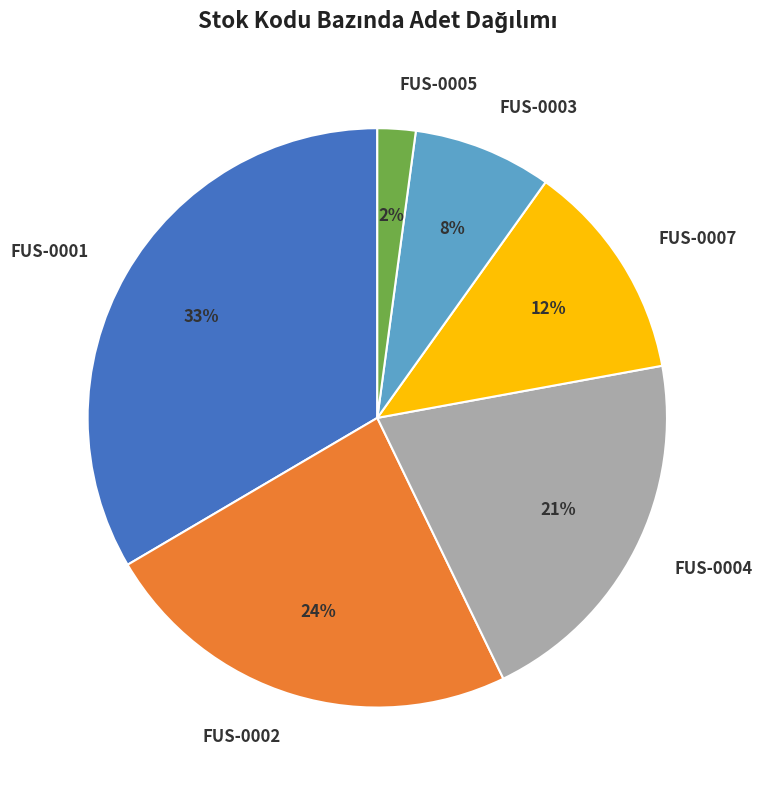

Count the number of slices in the pie.

6